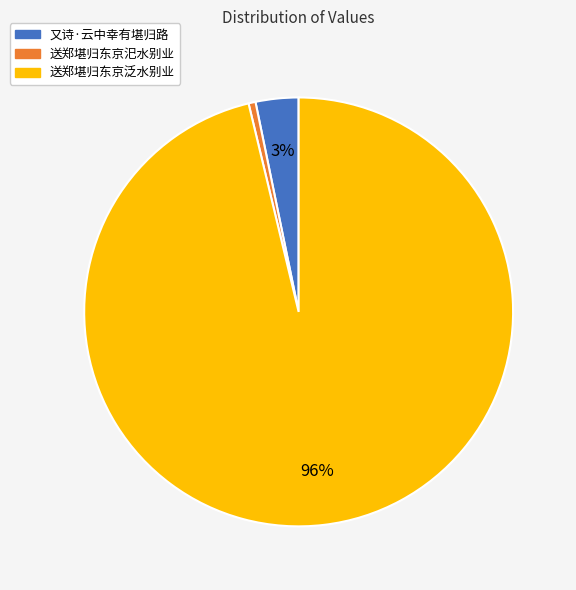

Which slice is the smallest?

送郑堪归东京汜水别业